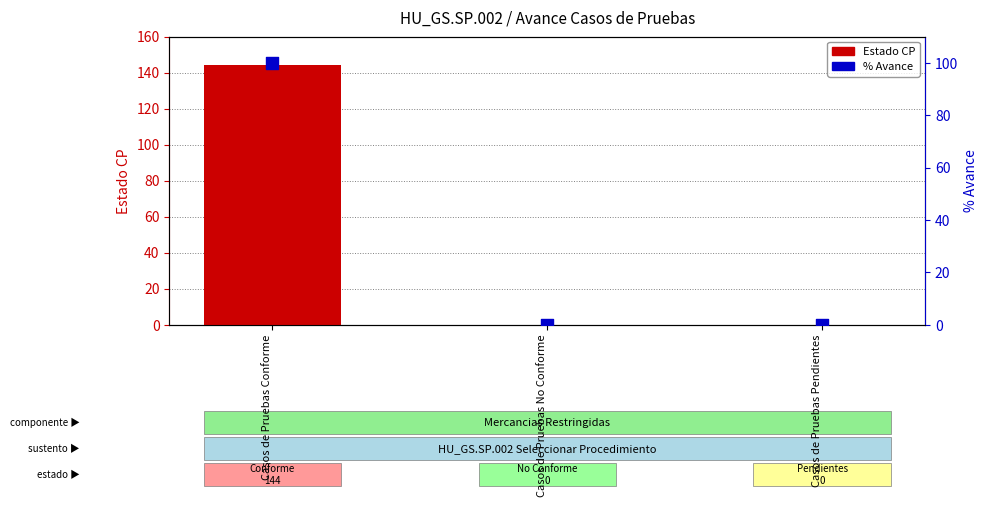

Which series has the widest spread of Y values?

Estado CP